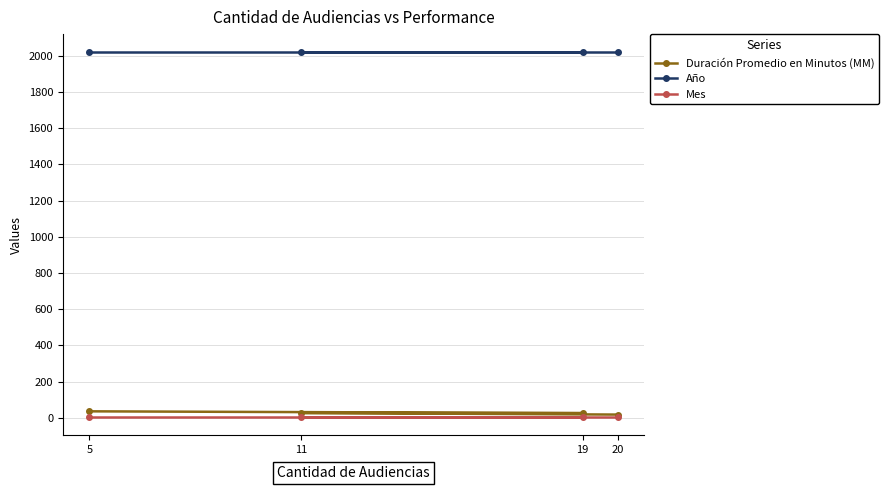

True or false: Duración Promedio en Minutos (MM) and Año cross at least once.

False